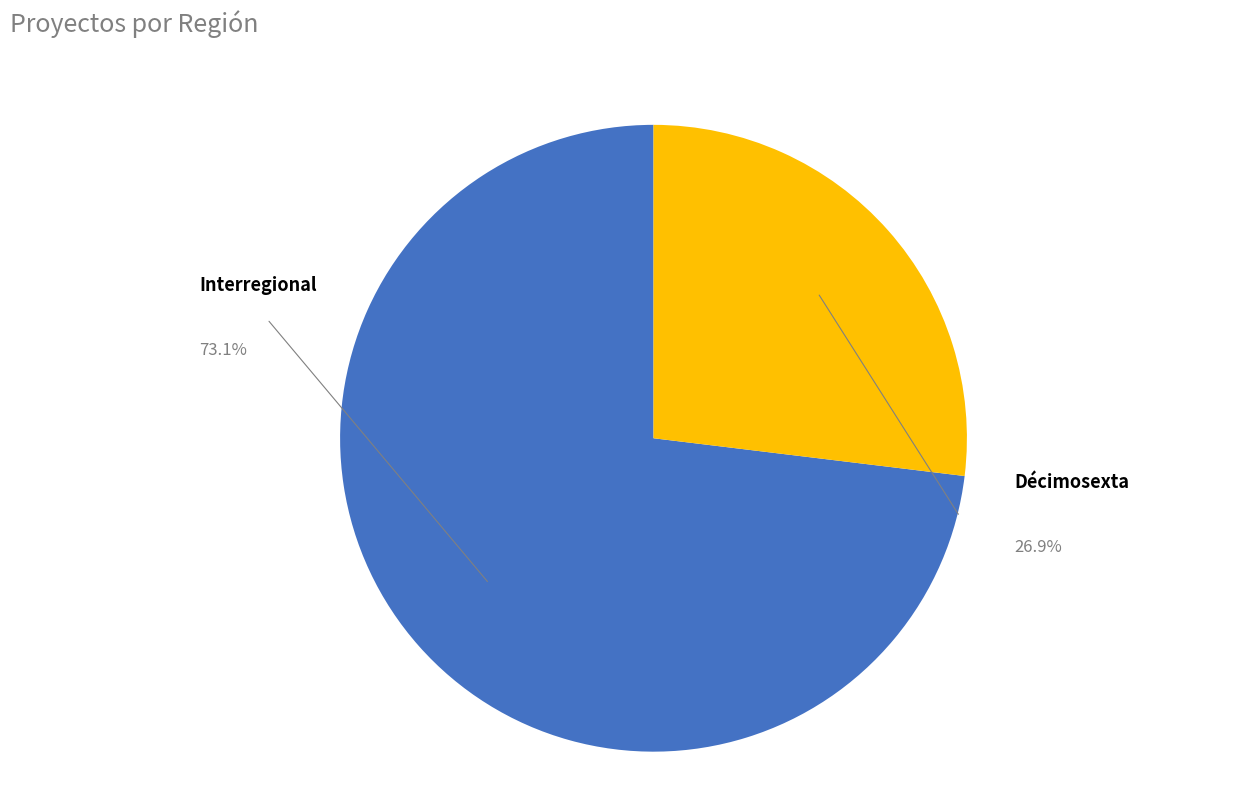

What percentage is the Décimosexta slice, to the nearest percent?

27%